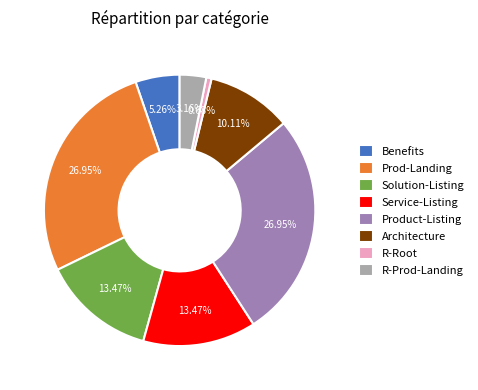

Is the sum of Prod-Landing and R-Prod-Landing greater than half?

No